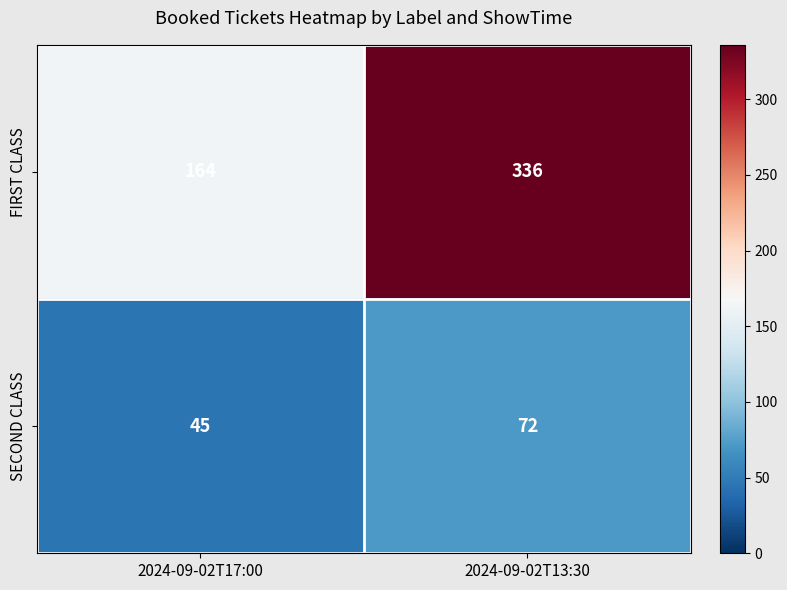

At which category does the chart reach its minimum across all series?

2024-09-02T17:00